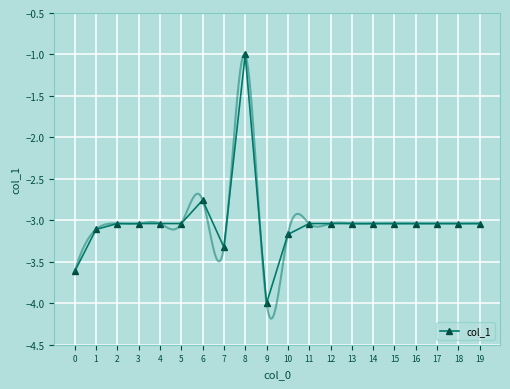

What is the greatest value displayed?

-1.0